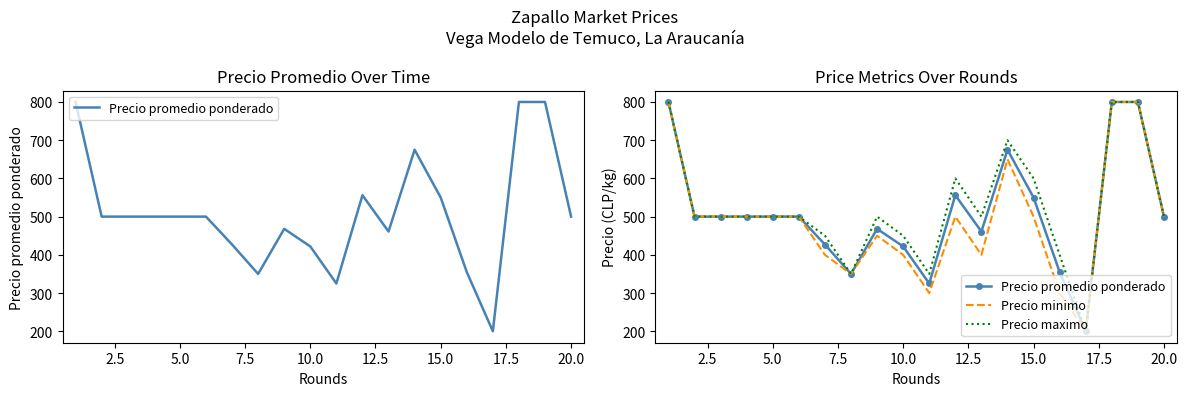

Reading right to left, list all the values displayed in this chart.

Precio promedio ponderado: 500	800	800	200	355	550	675	461	556	325	422	468	350	427	500	500	500	500	500	800
Precio minimo: 500	800	800	200	300	500	650	400	500	300	400	450	350	400	500	500	500	500	500	800
Precio maximo: 500	800	800	200	400	600	700	500	600	350	450	500	350	450	500	500	500	500	500	800